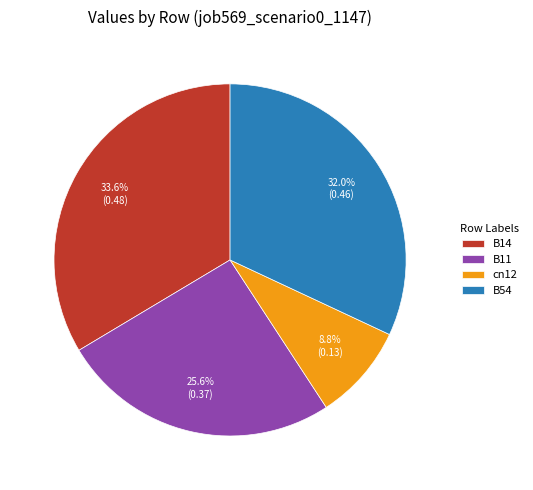

Which slice is the largest?

B14